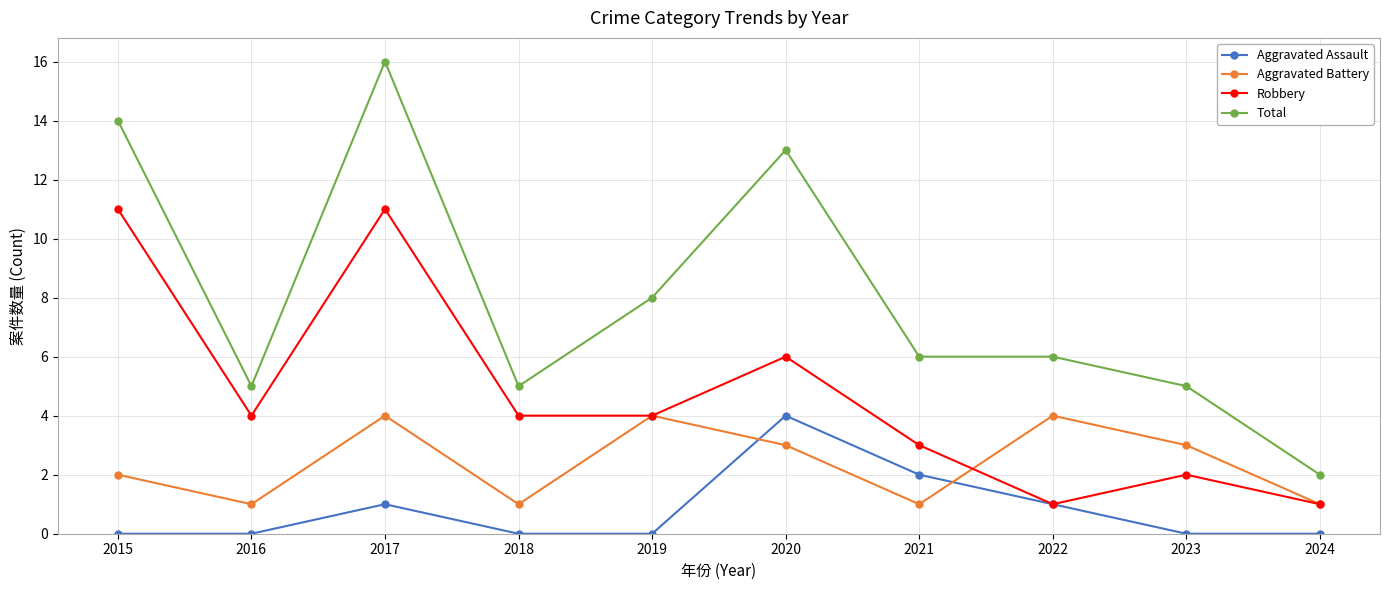

The value of Aggravated Assault at 2016 is -2. True or false?

False